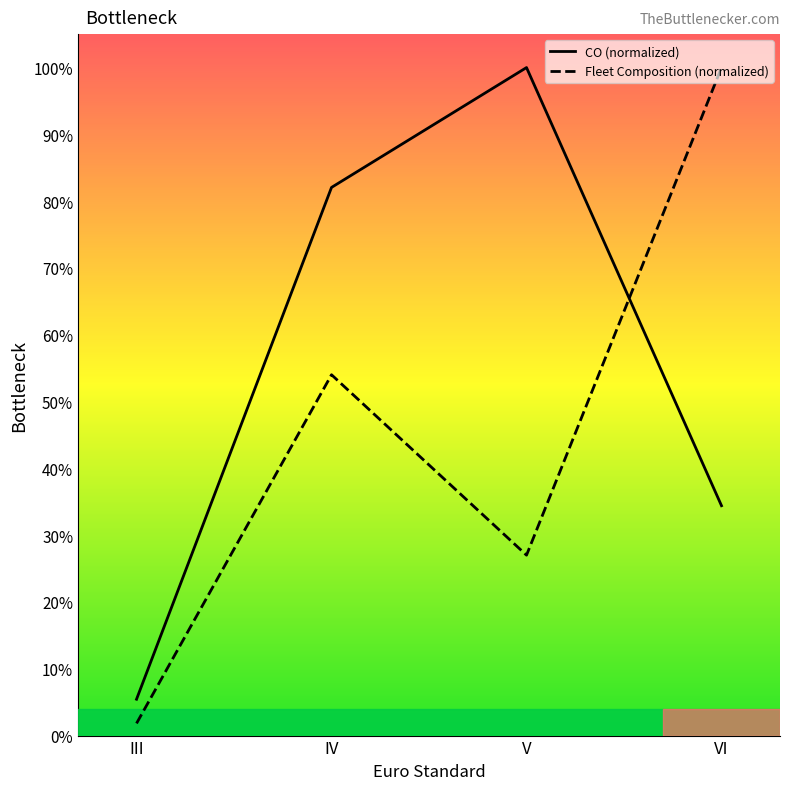

How many lines are shown in the chart?

2